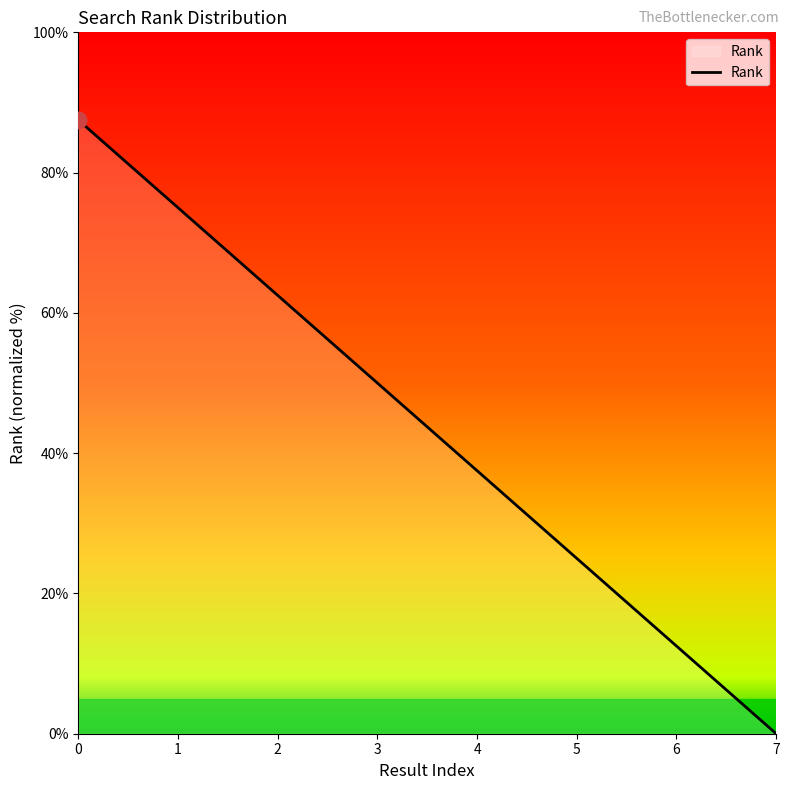

What is the maximum value shown in the chart?

87.5